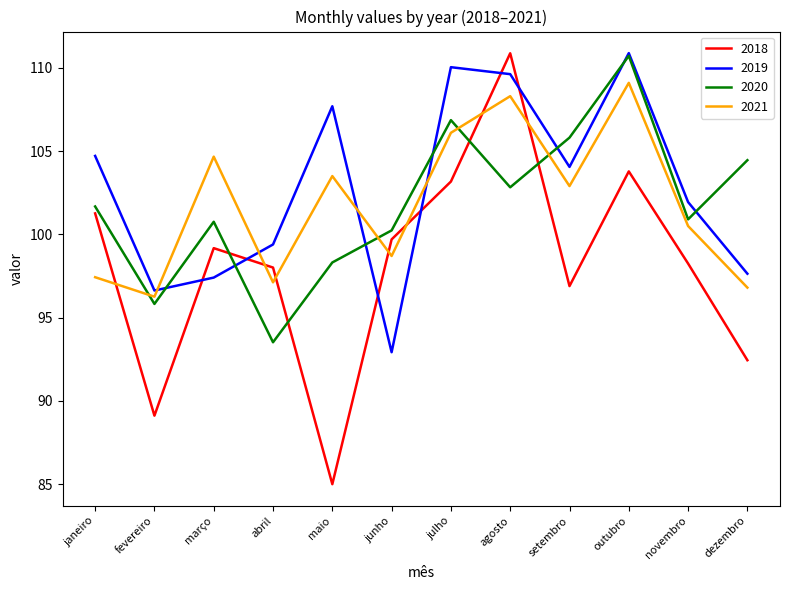

Does the chart have visible grid lines?

No